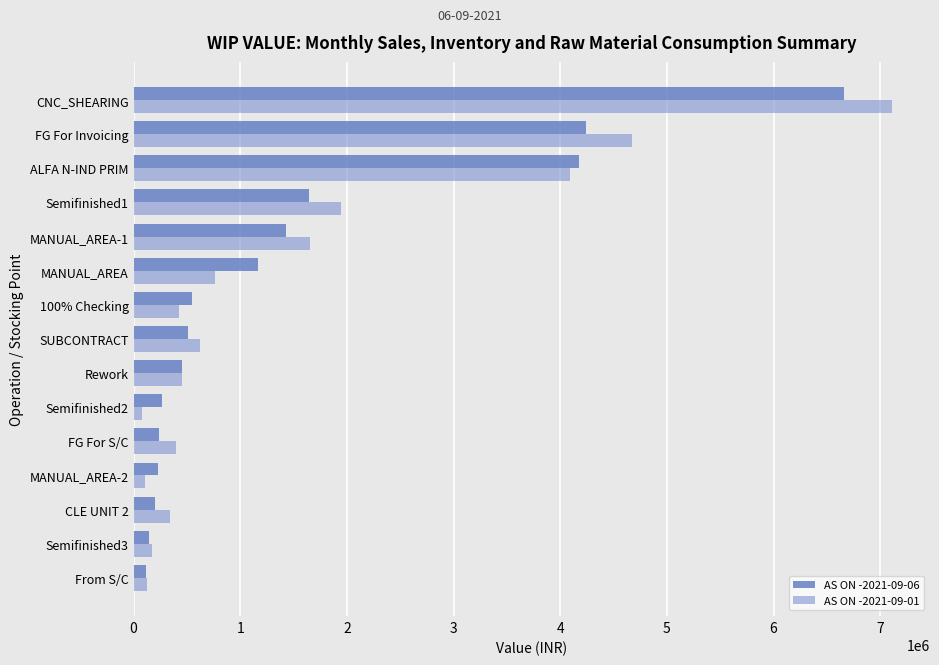

Where is AS ON -2021-09-01 nearest to the value 3594380?

ALFA N-IND PRIM